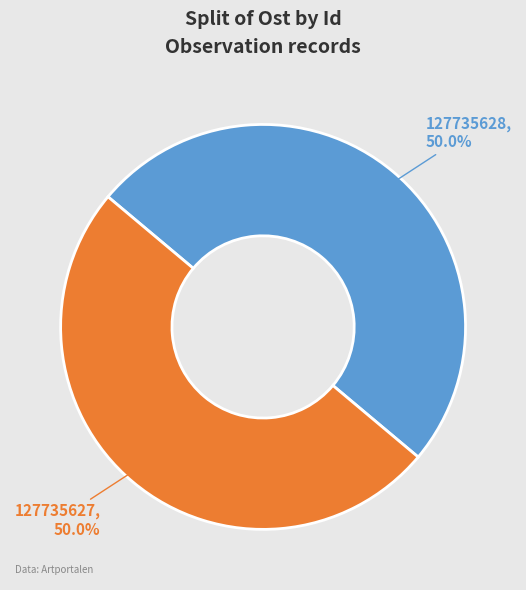

What is the ratio of the value at 127735628 to the value at 127735627?

1.0